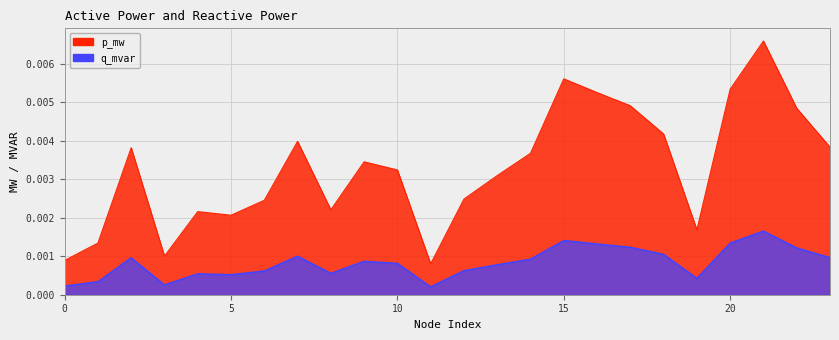

Between 16 and 14, which is larger?

16